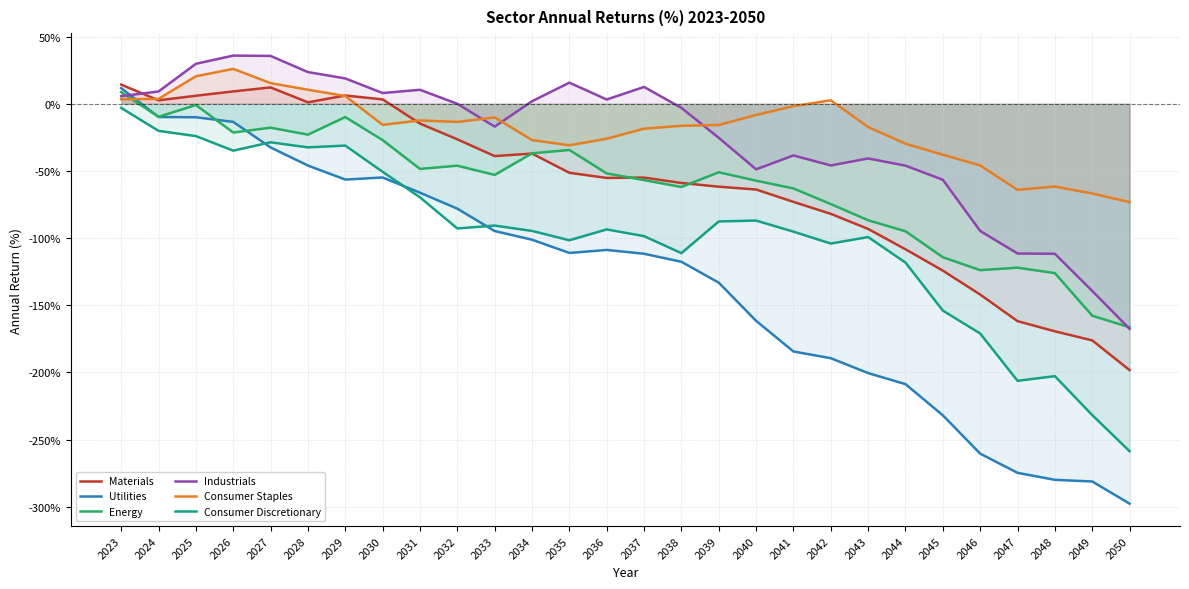

Between 2046 and 2042, which is larger?

2042